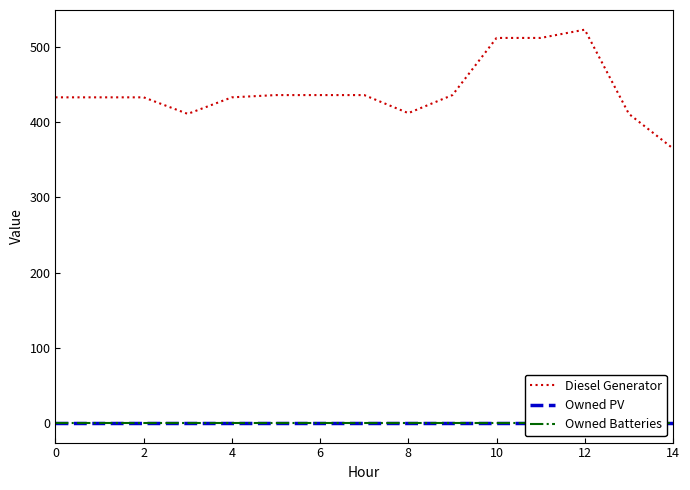

True or false: Diesel Generator and Owned Batteries intersect in this chart.

False